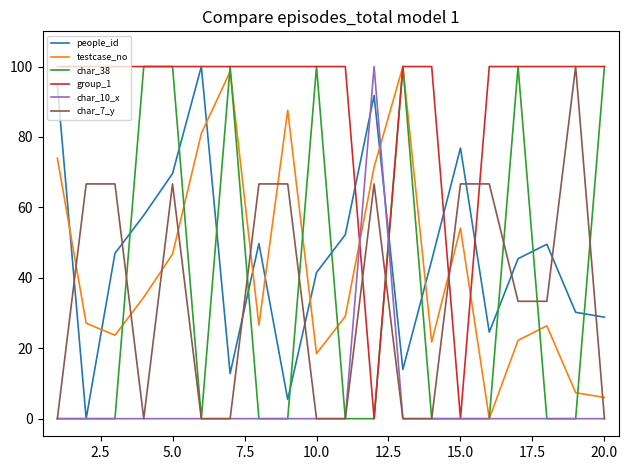

Which series has the largest total across all categories?

group_1